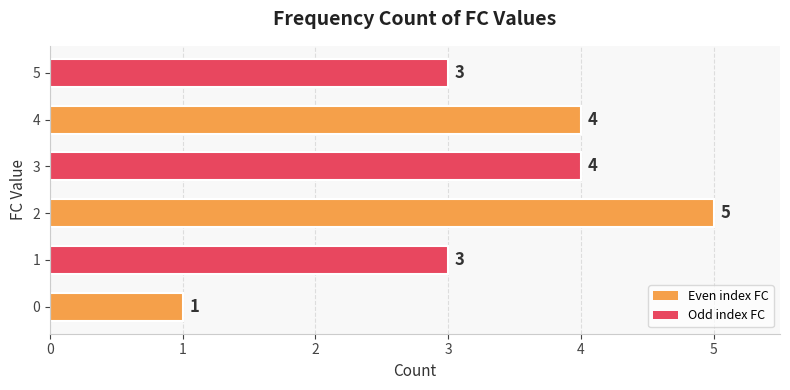

What is the difference between the maximum and minimum values?

4